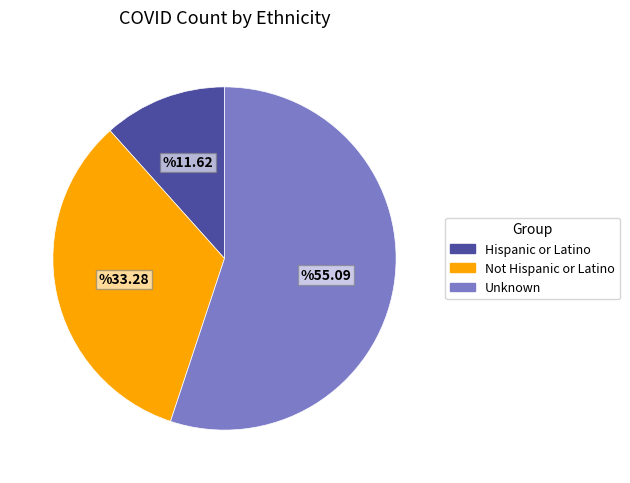

True or false: Hispanic or Latino accounts for 20% of the total.

False